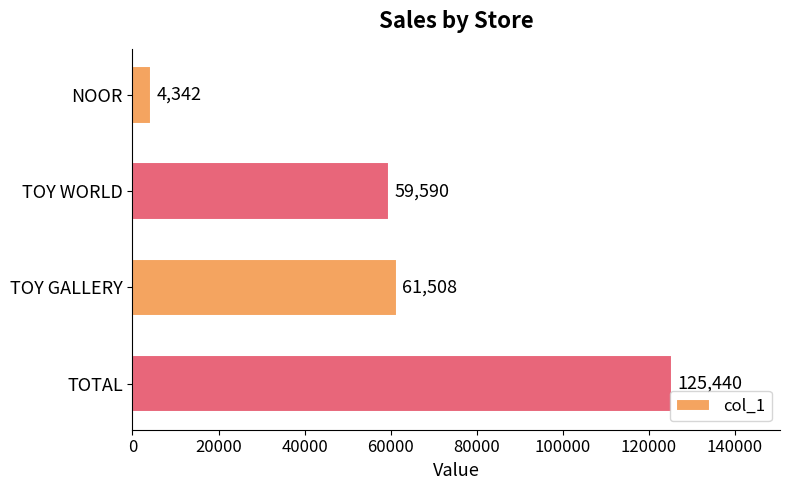

What is the change in value from NOOR to TOY WORLD?

+55248